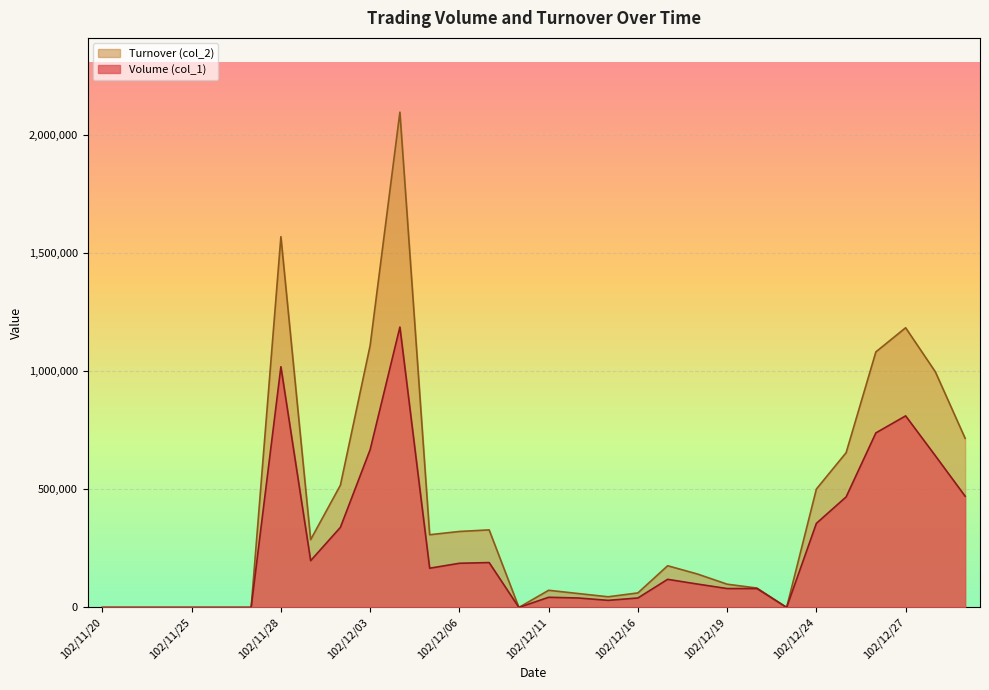

Does the chart display data point markers on the line(s)?

No